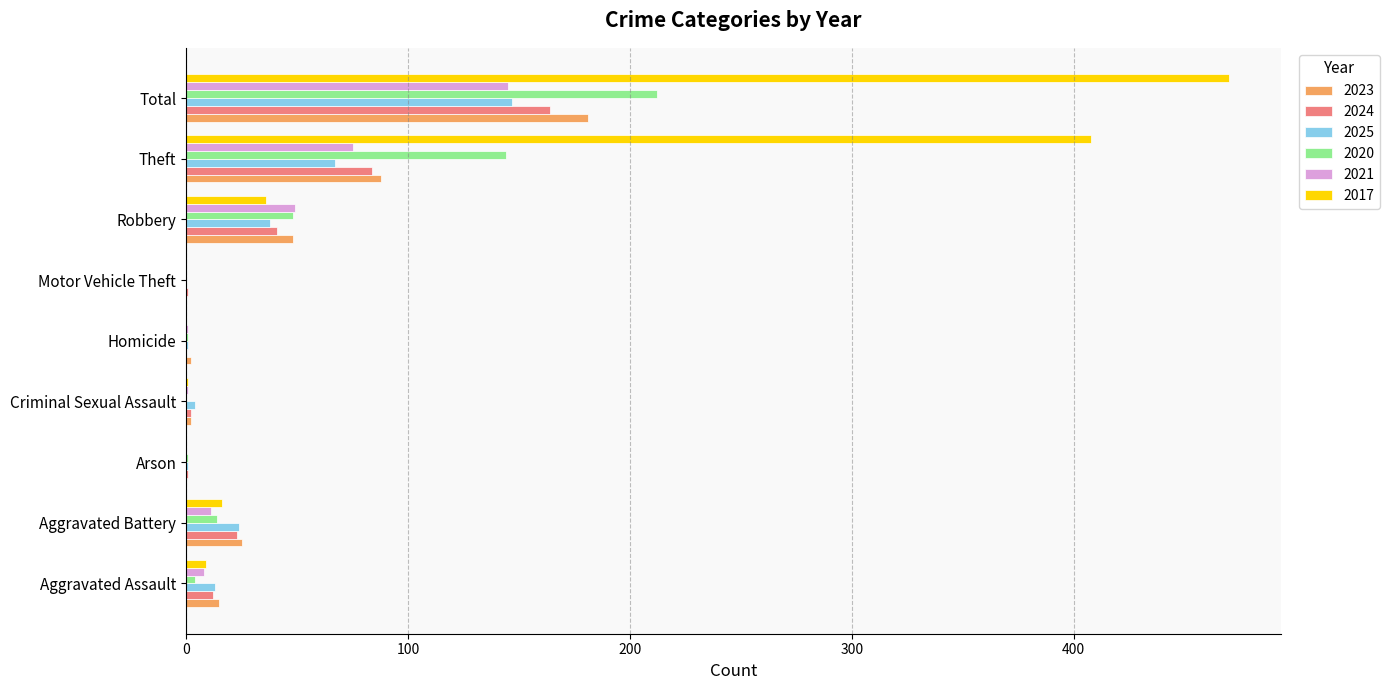

At which category does the chart reach its peak across all series?

Total